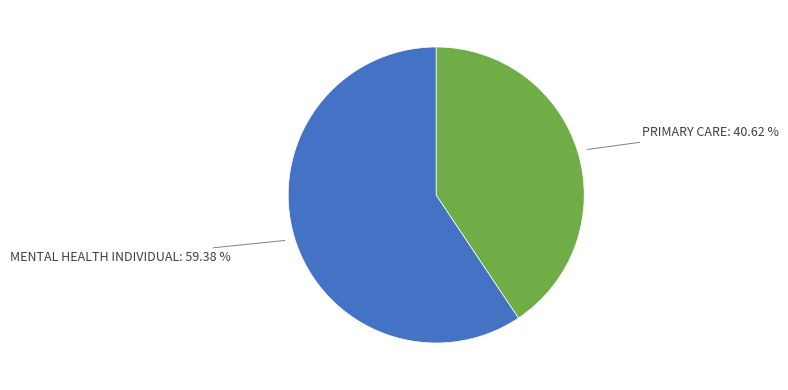

Which category accounts for the majority?

MENTAL HEALTH INDIVIDUAL